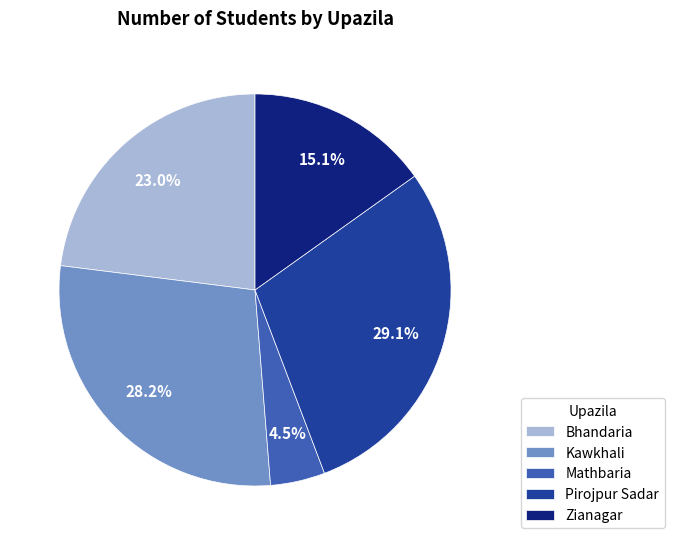

Approximately how many times larger is the value at Zianagar compared to Mathbaria?

3.4